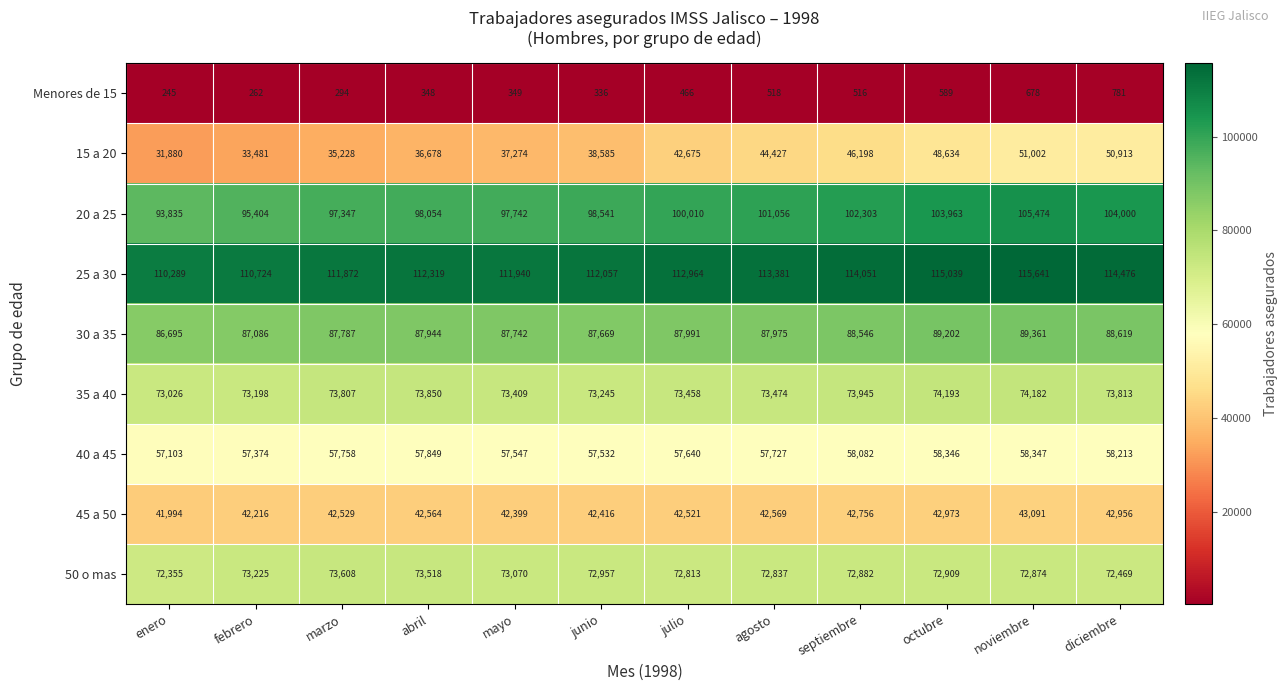

At which category does the chart reach its peak across all series?

noviembre